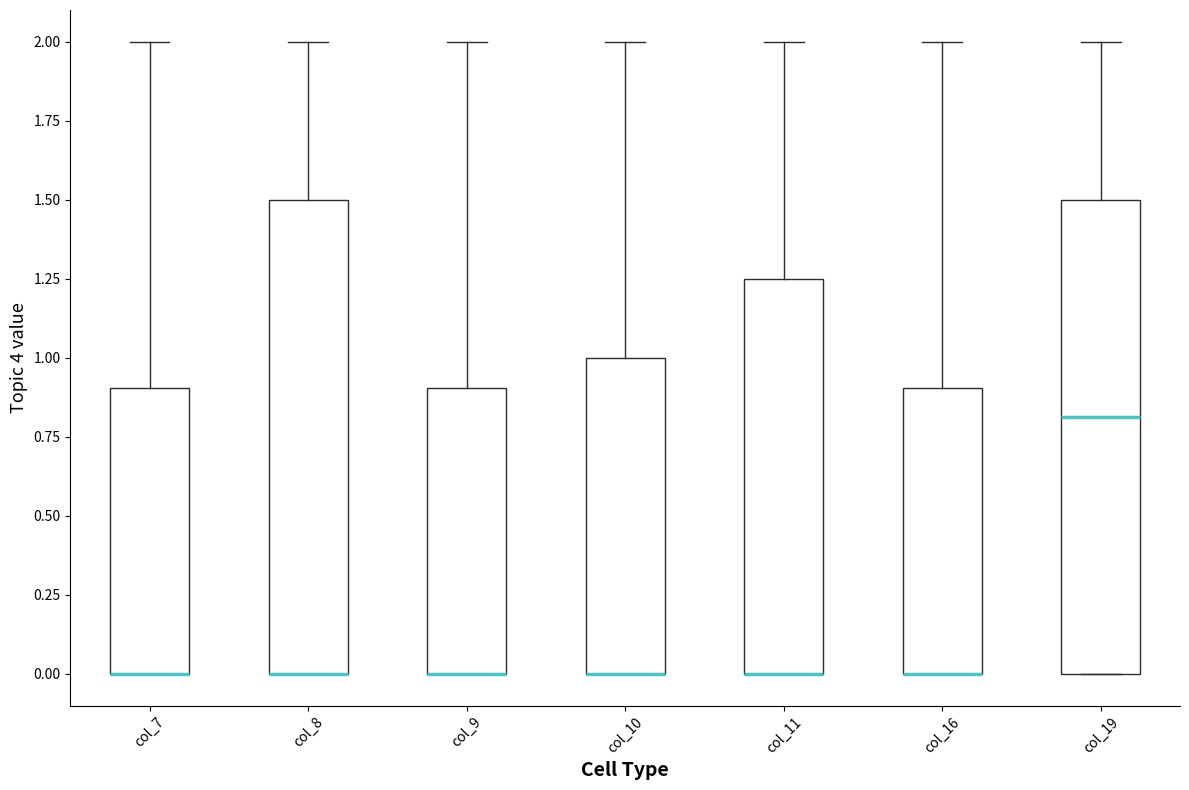

Where is the lower edge of the box for col_10 on the y-axis? The values are not printed on the chart, so give them approximately, as read against the axis.

0.00